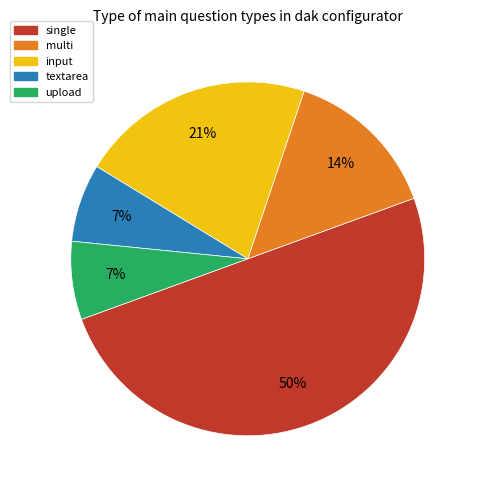

Does upload represent more than half of the total?

No